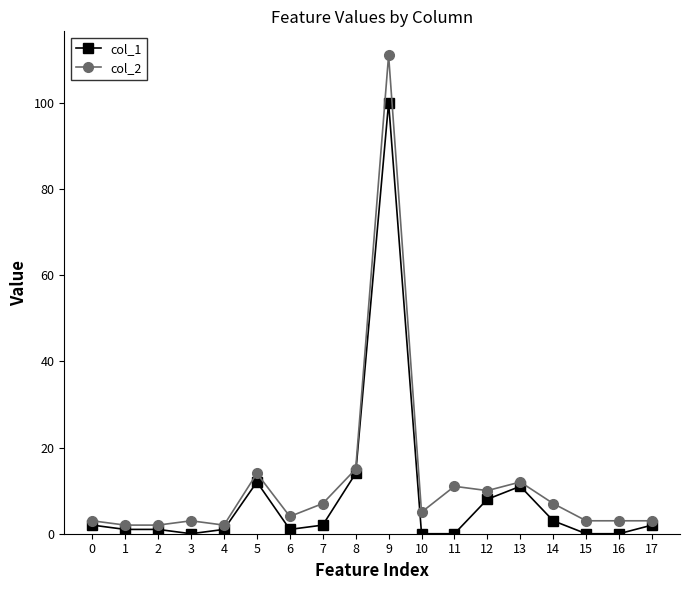

Reading left to right, list all the values displayed in this chart.

col_1: 2	1	1	0	1	12	1	2	14	100	0	0	8	11	3	0	0	2
col_2: 3	2	2	3	2	14	4	7	15	111	5	11	10	12	7	3	3	3